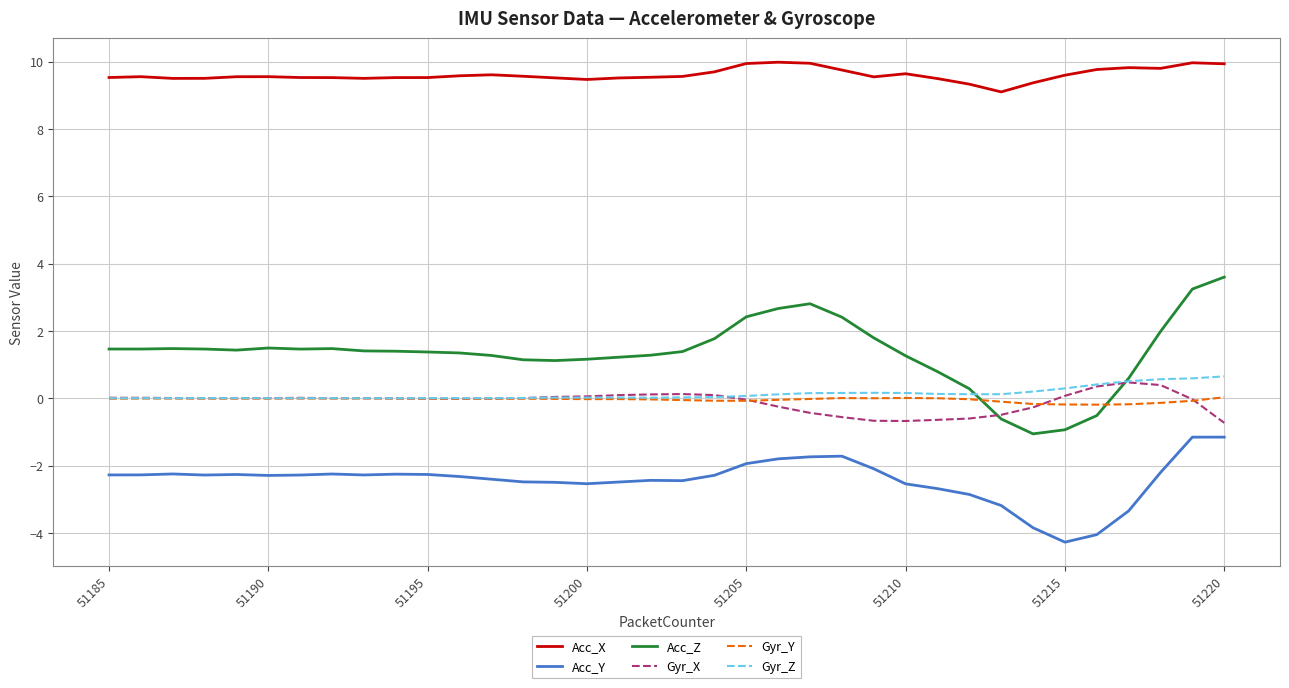

Which series has the largest total across all categories?

Acc_X